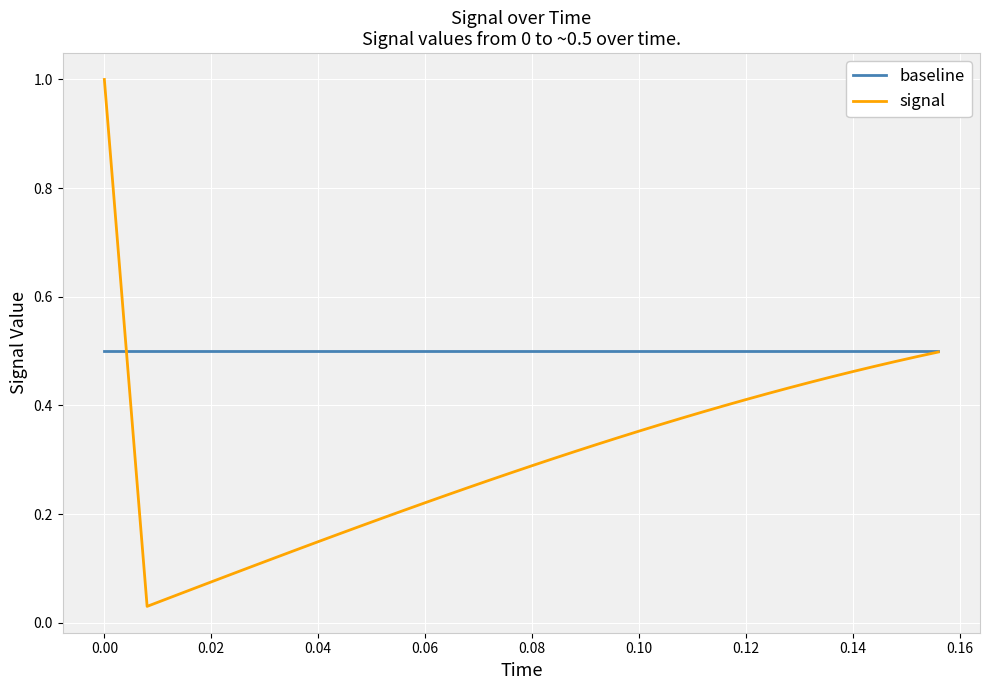

List the series in order of their overall mean, lowest first.

signal, baseline